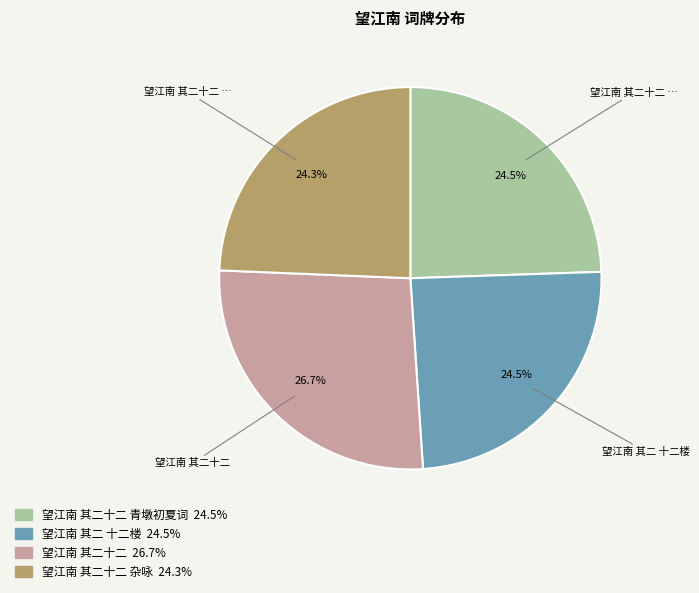

Is there any slice that represents more than half of the pie?

No